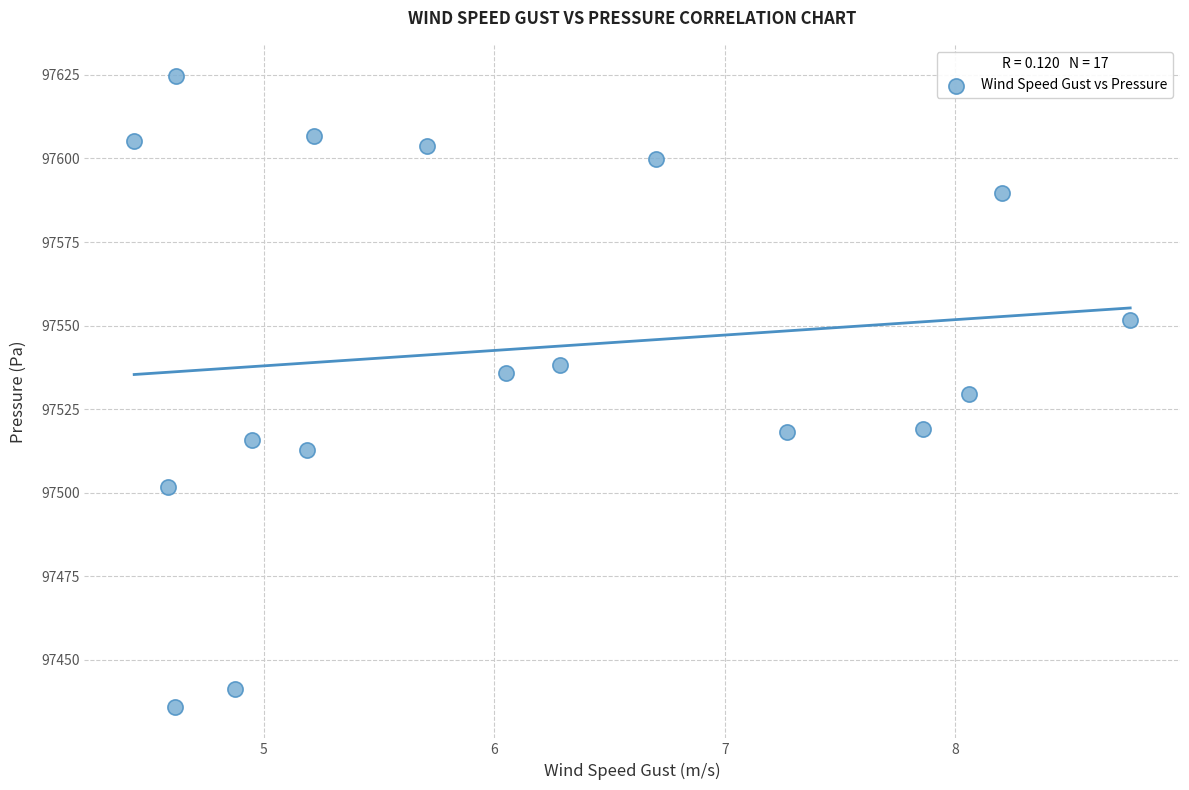

What is the range of X values (max minus min)?

4.3